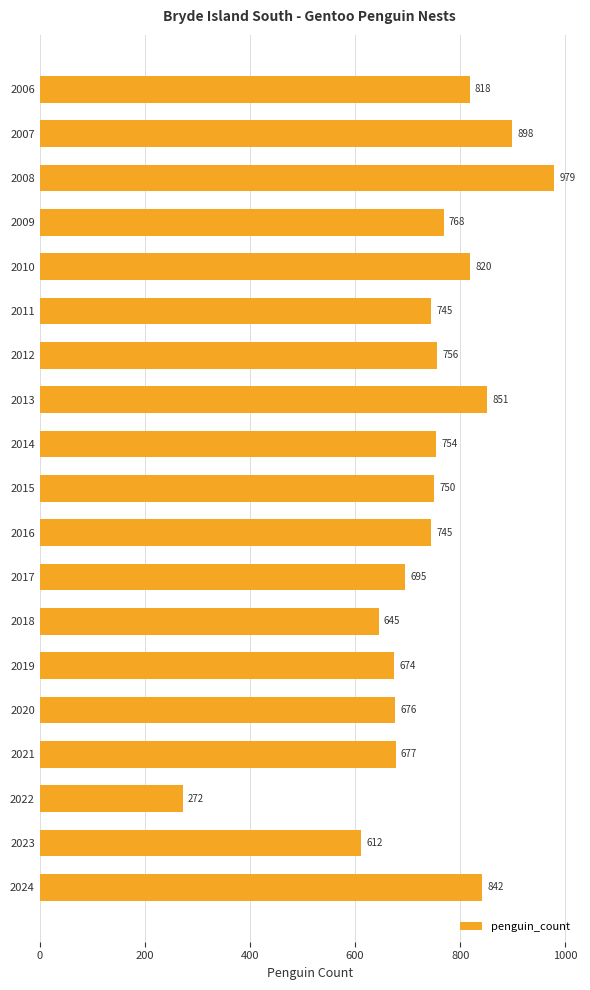

What is the smallest value displayed?

272.0